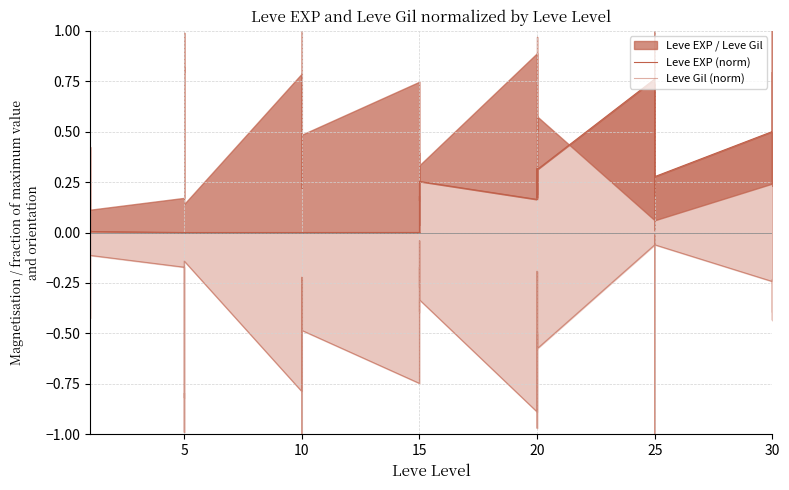

True or false: Leve Gil (norm) has a value of -0.2 at 5.

False